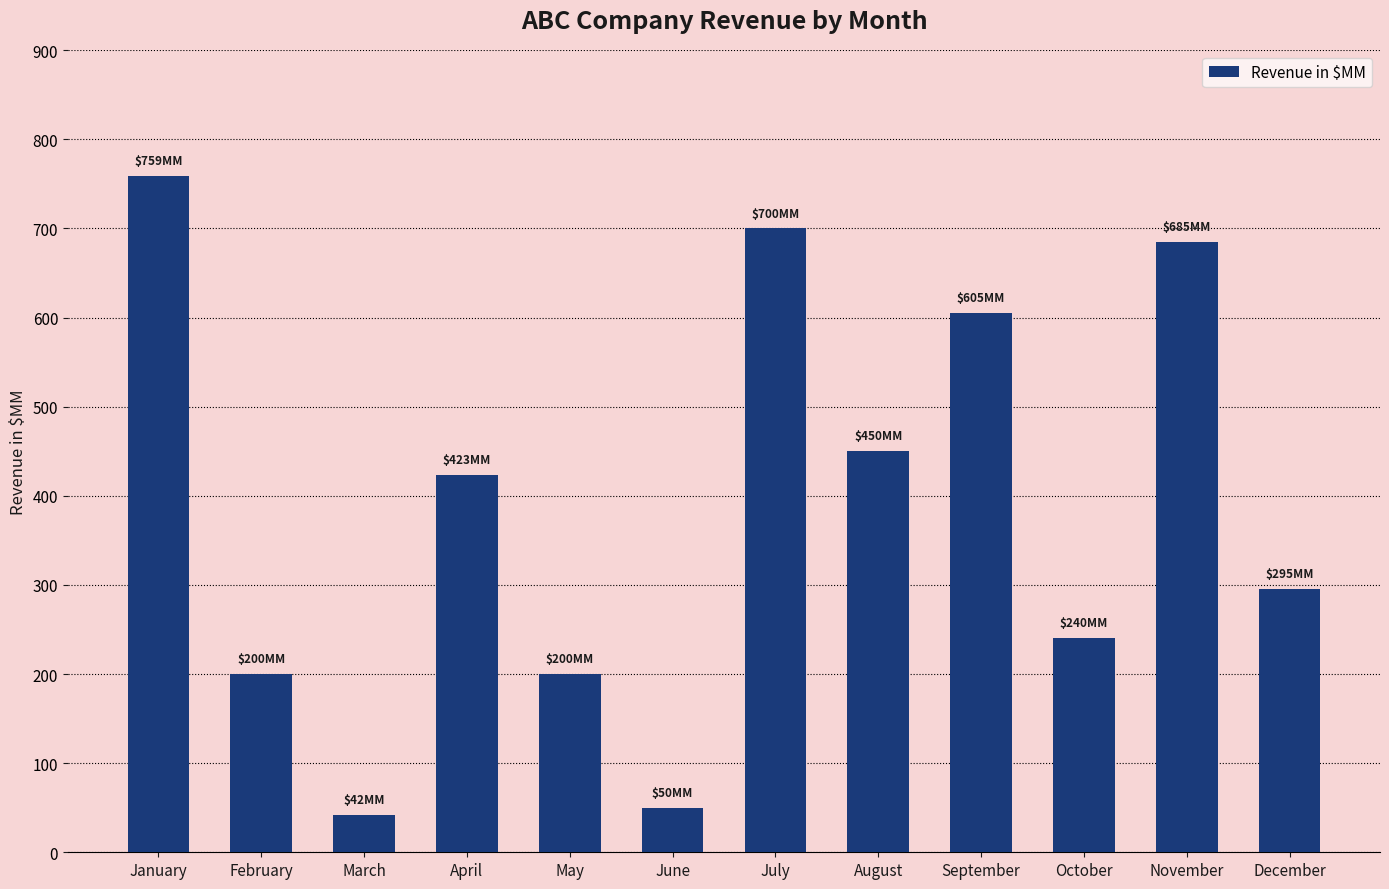

Count the number of data series in this chart.

1